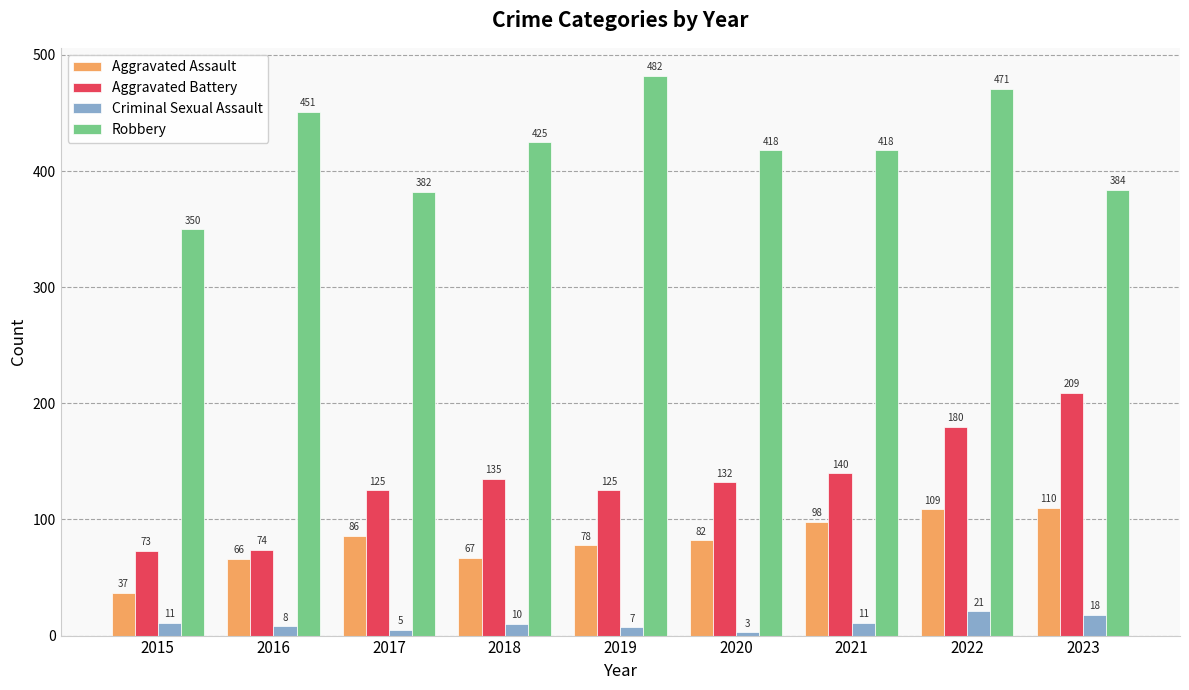

Read the Aggravated Battery value at 2023, to the nearest 50.

200